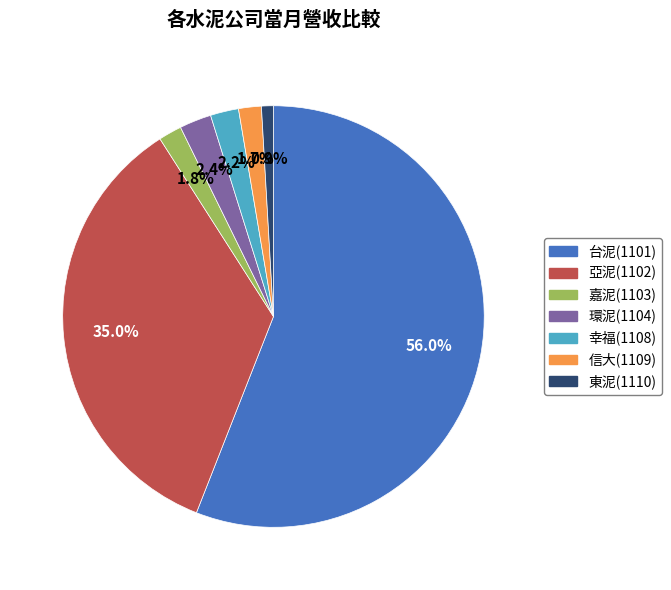

How much of the chart is everything except 亞泥(1102)?

65.0%